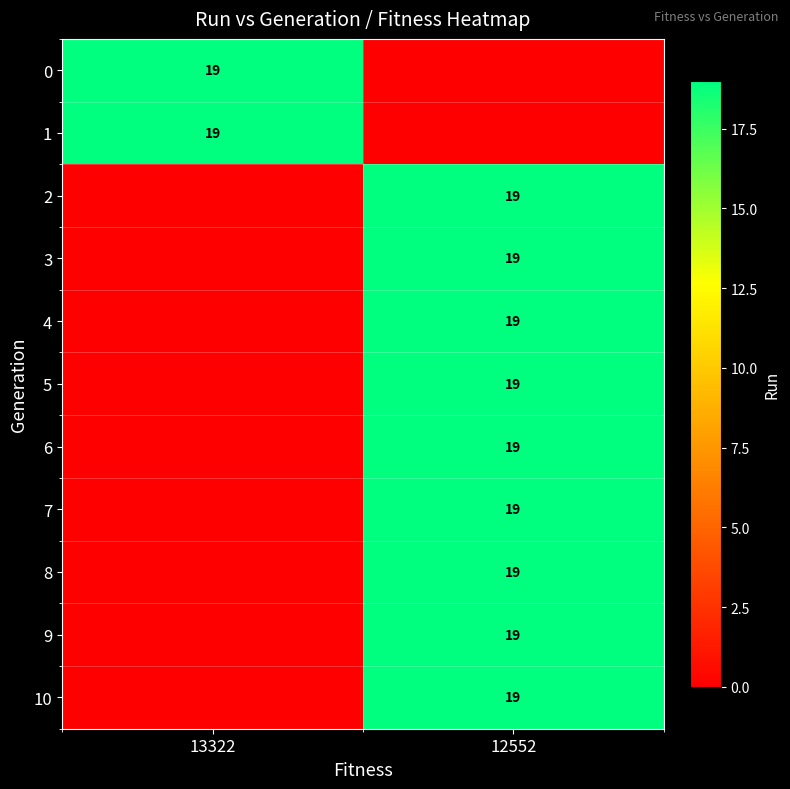

The value of 7 at 12552 is 27. True or false?

False